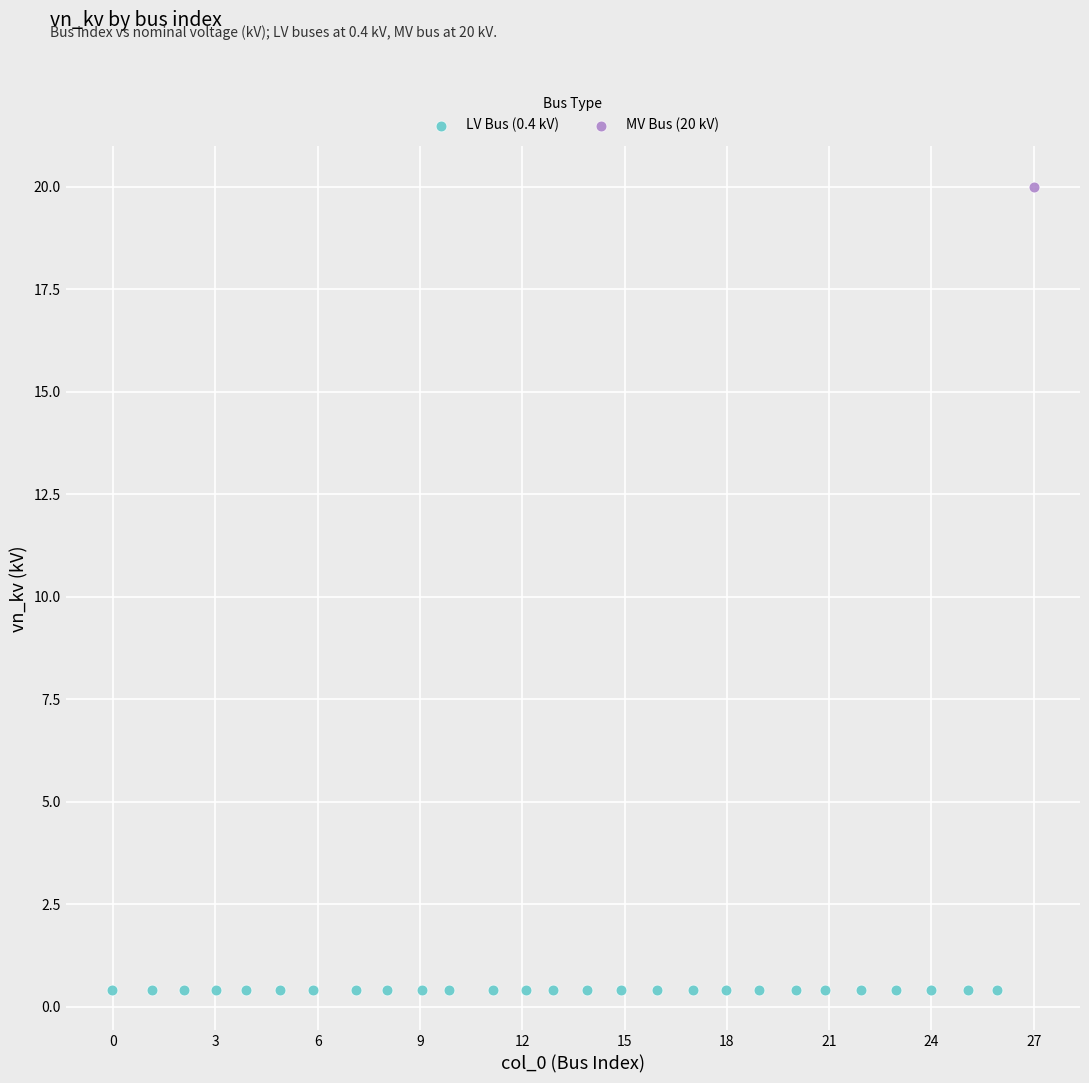

Which series contains the lowest Y value?

LV Bus (0.4 kV)